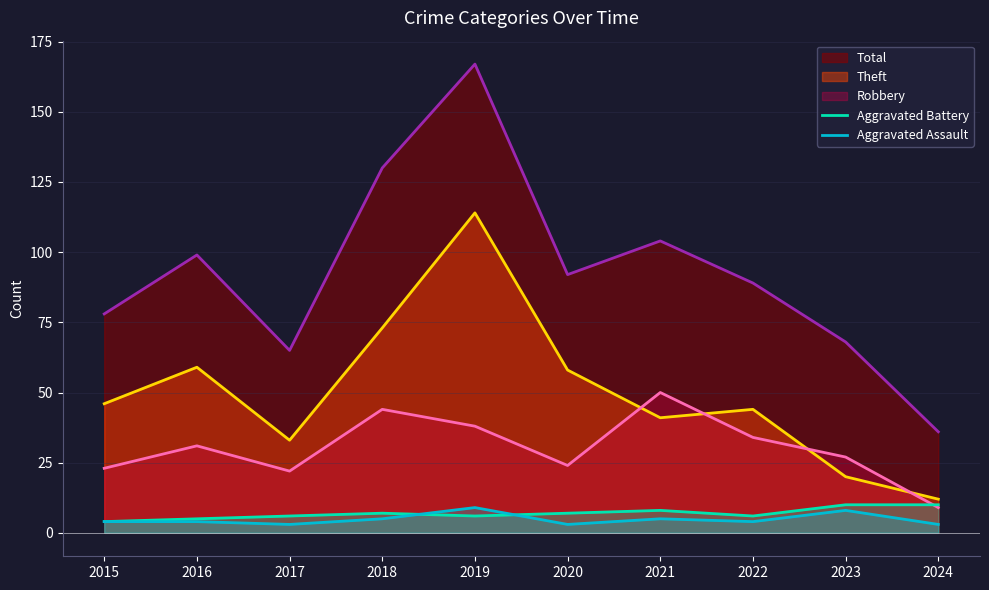

Is the value of Aggravated Battery at 2021 greater than the value of Aggravated Assault at 2021?

Yes